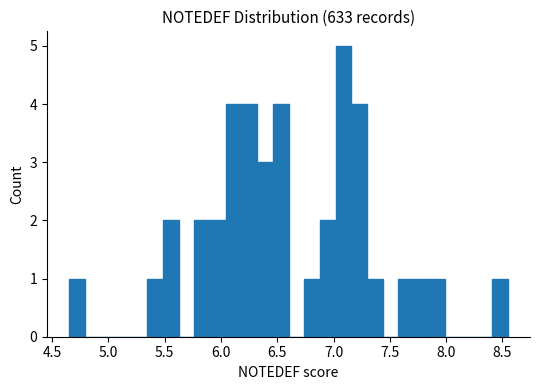

Read against the x-axis, roughly where is the centre of the tallest bar?

7.10